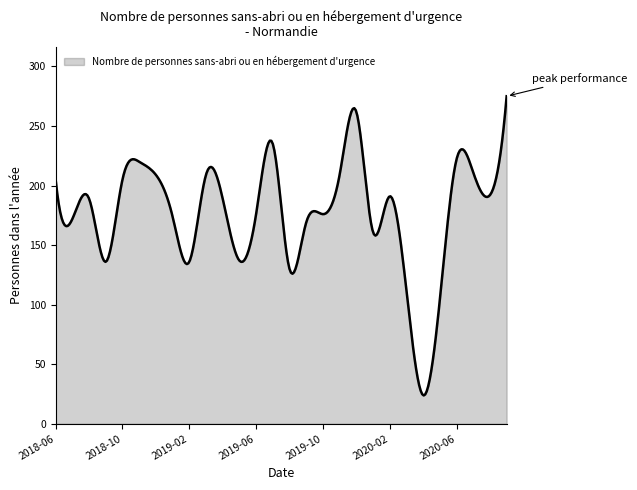

Does the chart display data point markers on the line(s)?

No